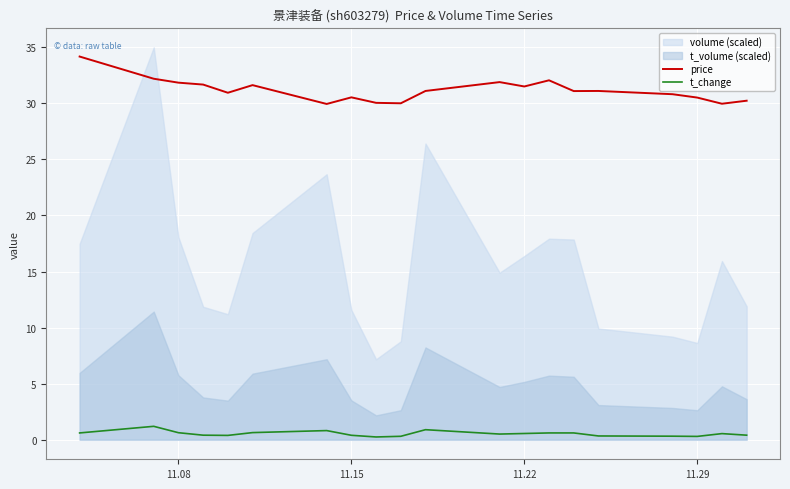

True or false: t_change and price cross at least once.

False